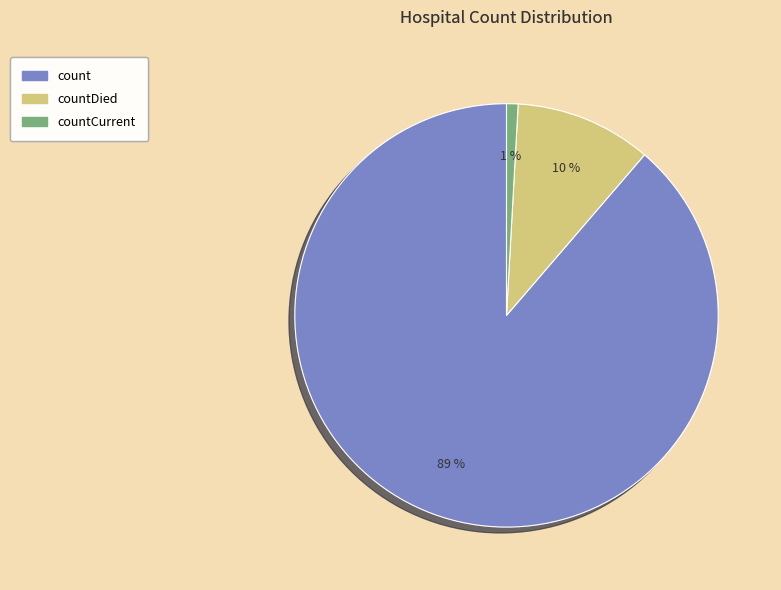

How many segments does this pie chart have?

3